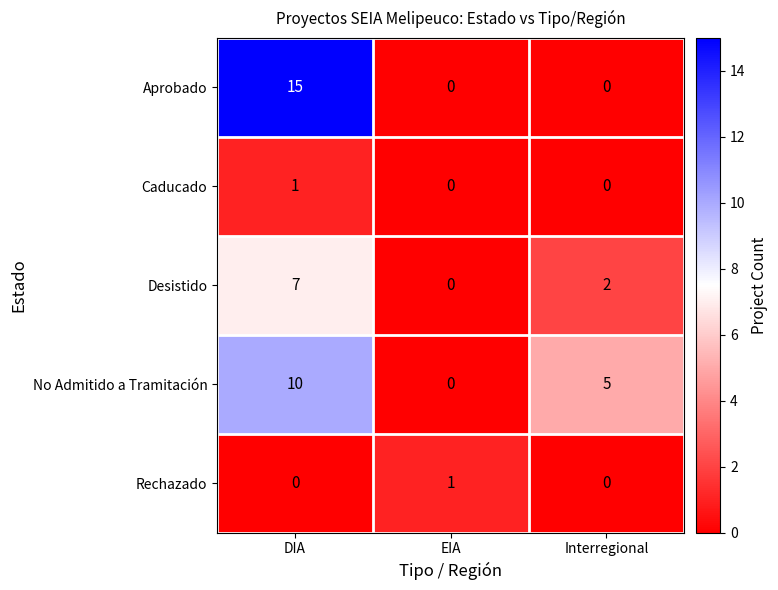

What is the difference between the Desistido values at DIA and Interregional?

5